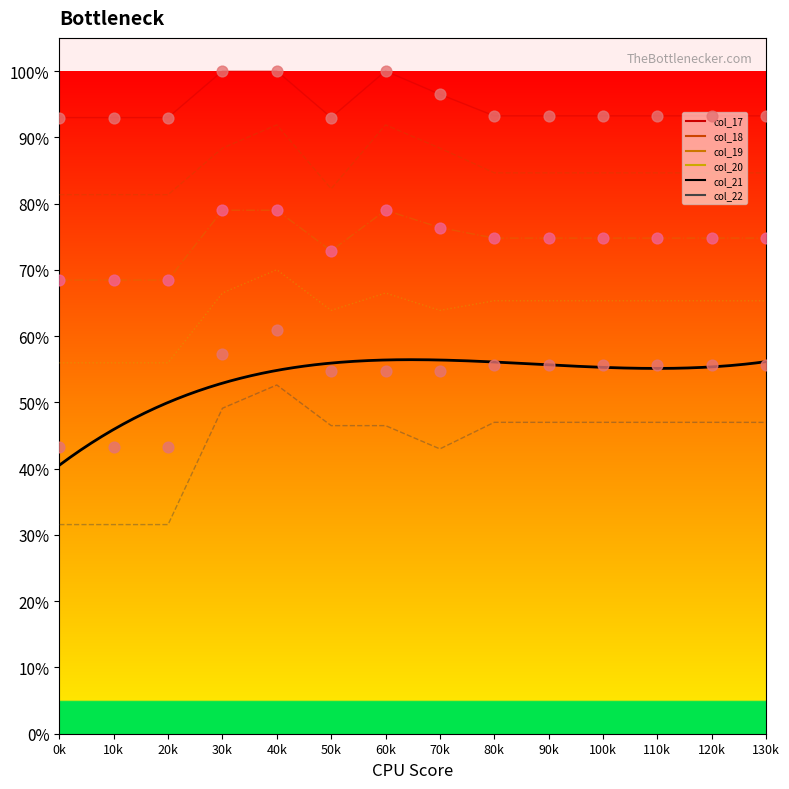

At which category is the sum across all series the highest?

40k